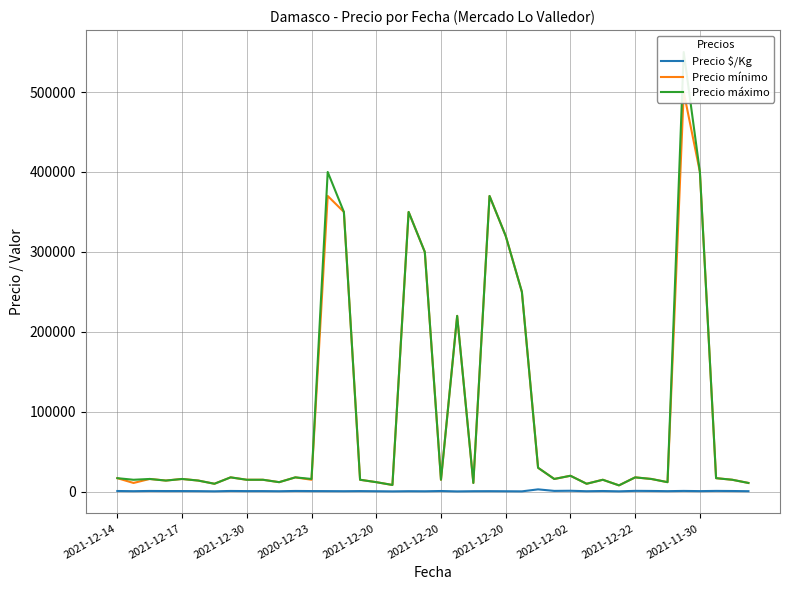

Which series has the largest range (max minus min)?

Precio máximo